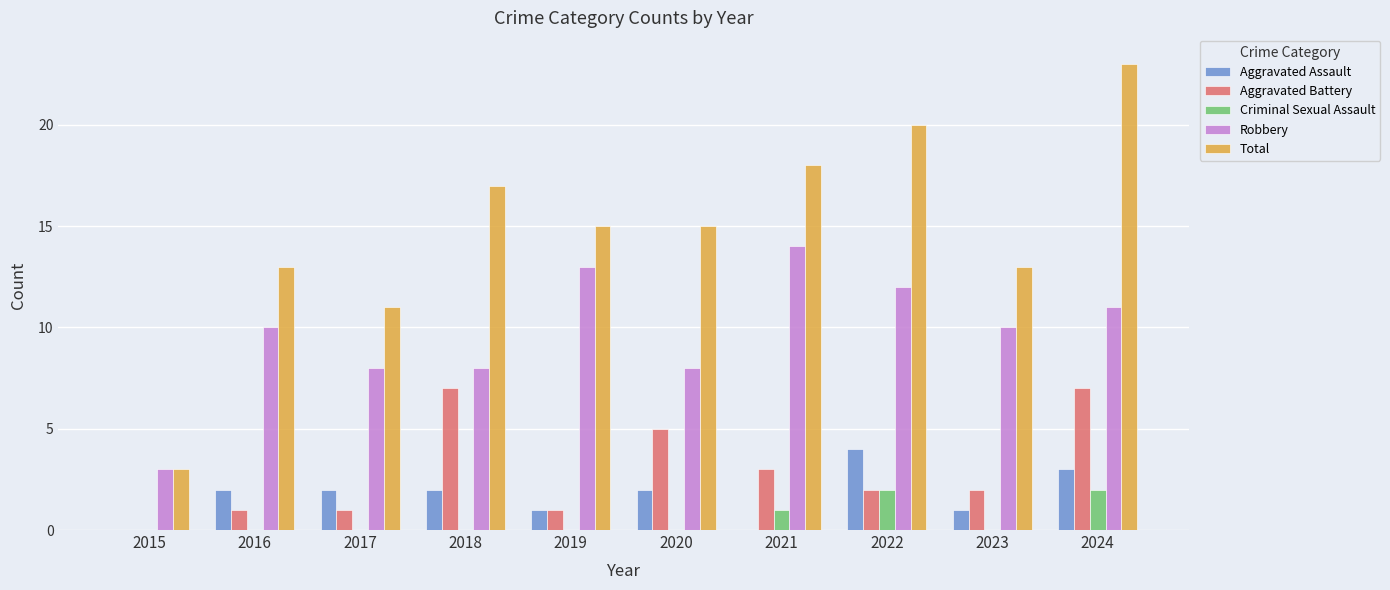

What is the sum of the Total values at 2017 and 2015?

14